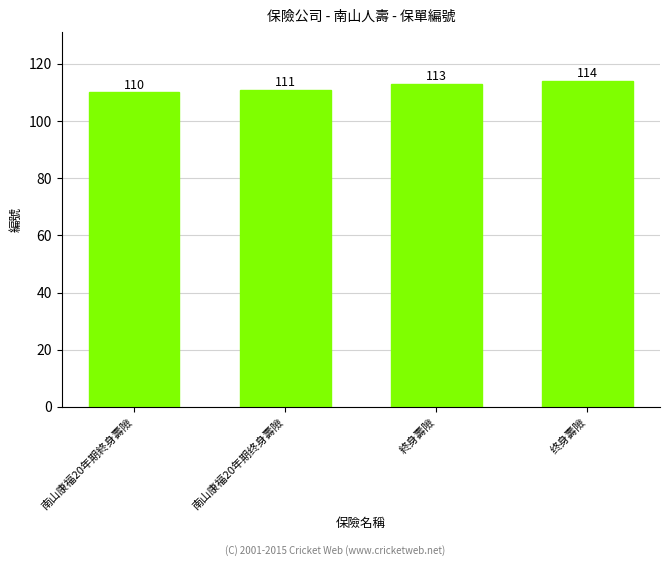

What is the greatest value displayed?

114